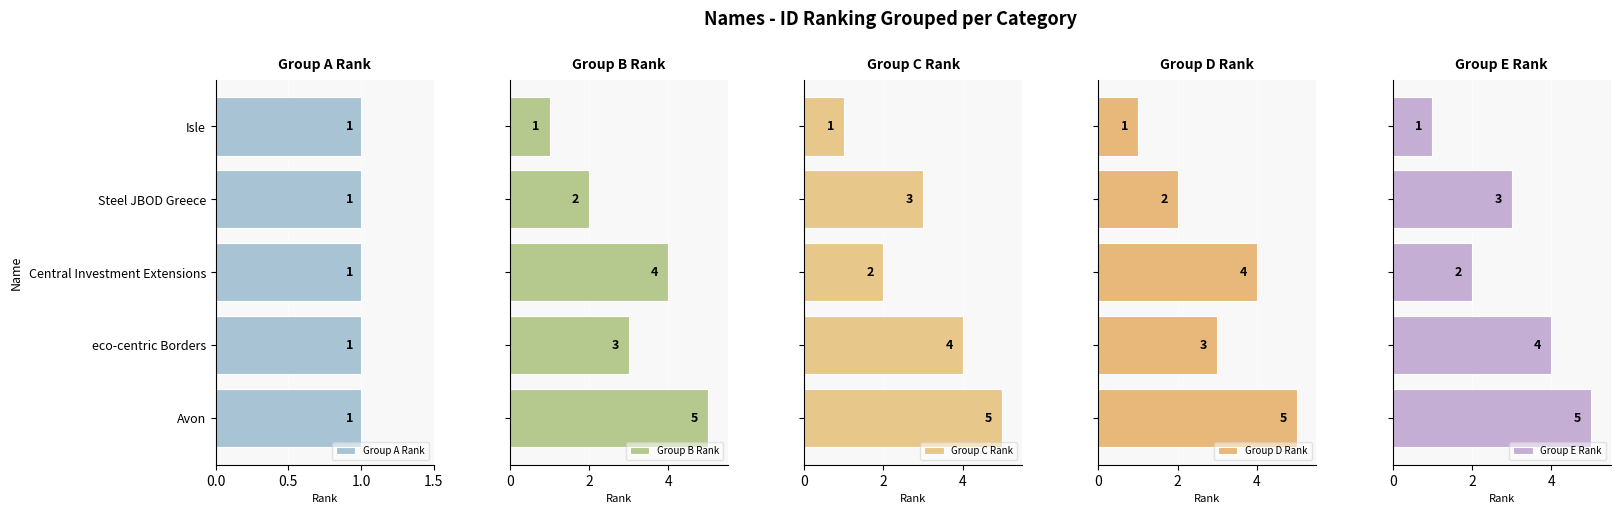

Count the Group B Rank values in the range 2 to 4.

3